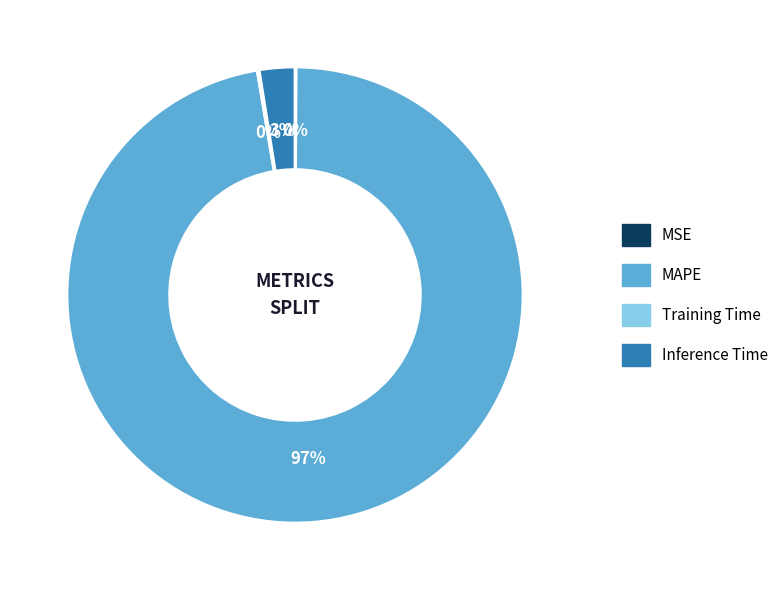

Do Inference Time and MAPE together represent more than half of the pie?

Yes